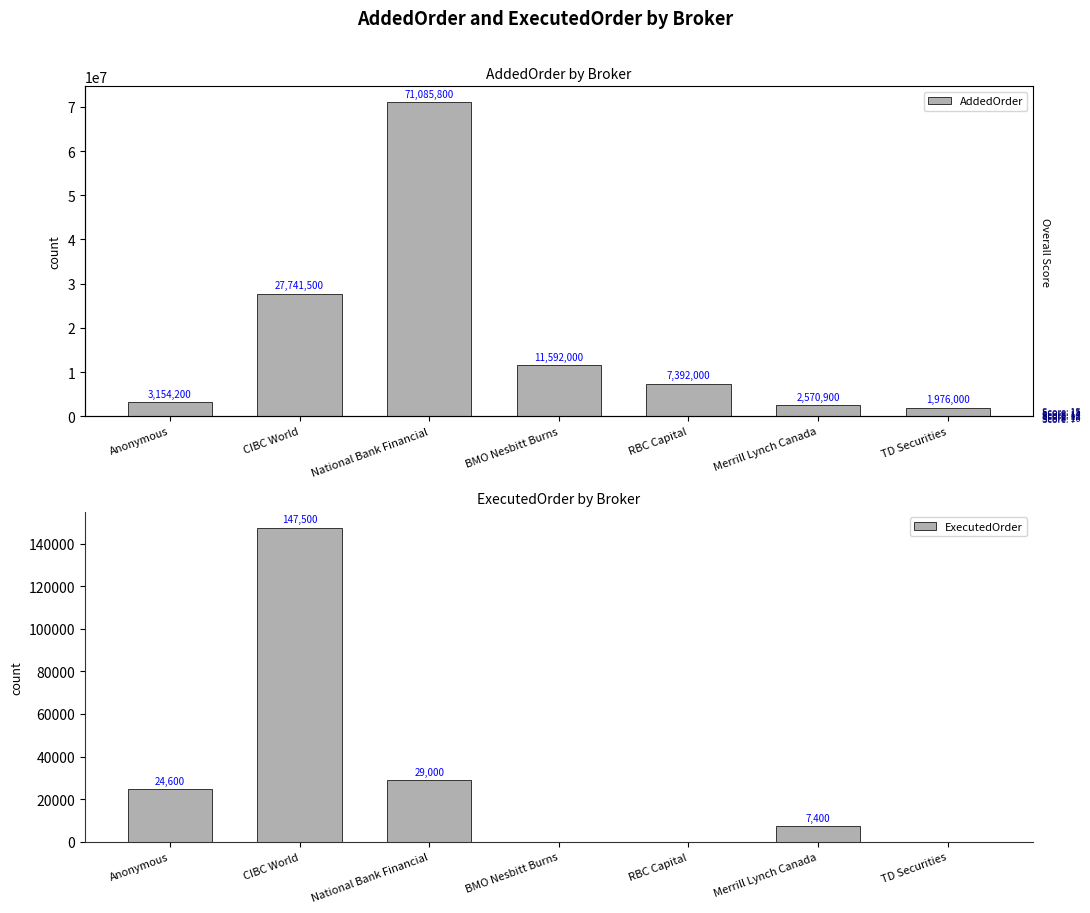

Does the chart contain stacked bars?

No